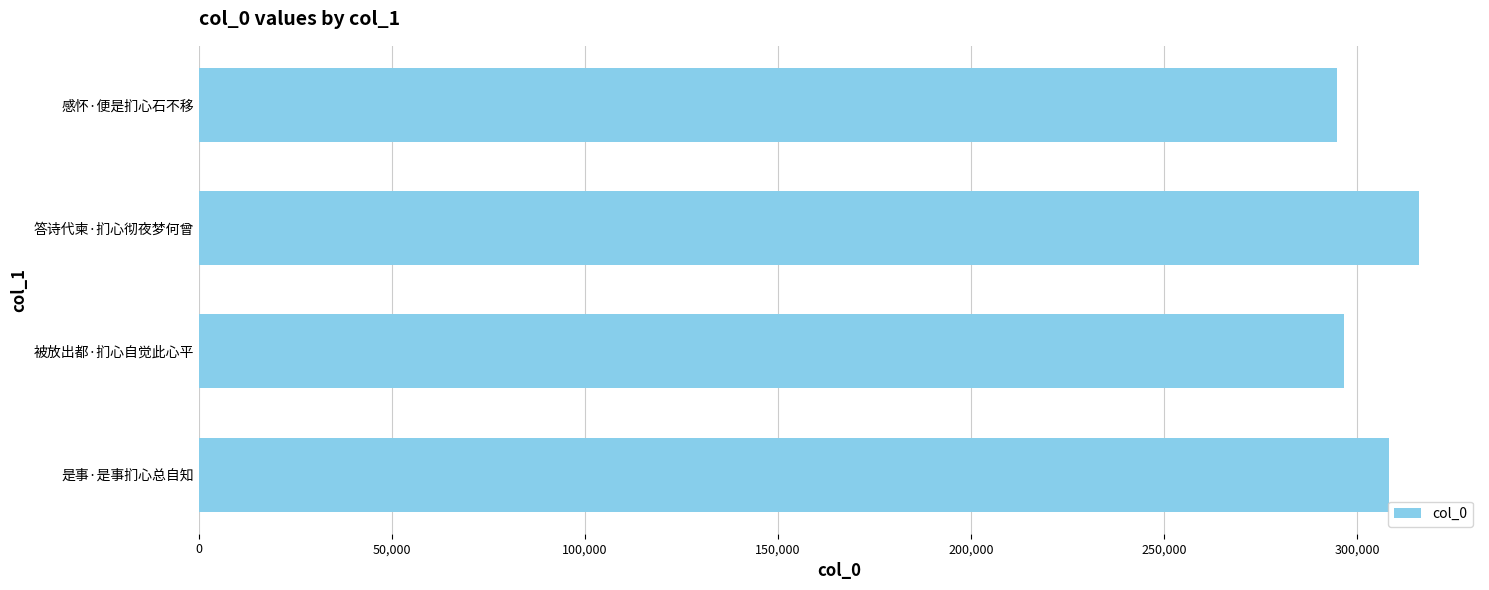

How many bars are there in total?

4